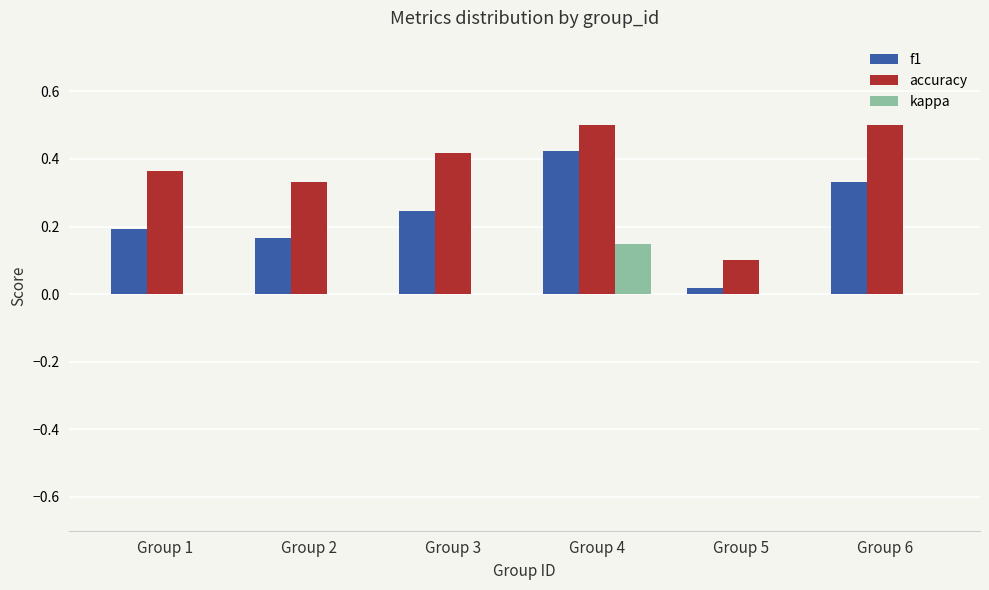

Is it true that kappa equals 0.0 at Group 3?

True